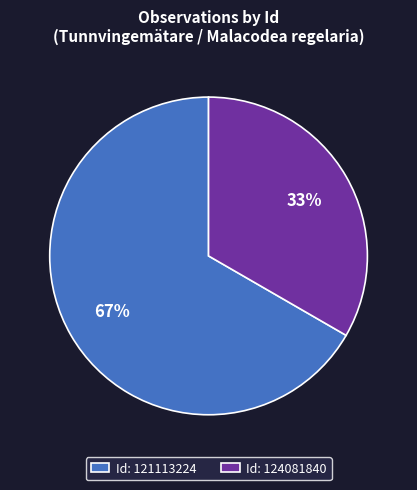

To the nearest percent, what is the combined percentage of Id: 121113224 and Id: 124081840?

100%